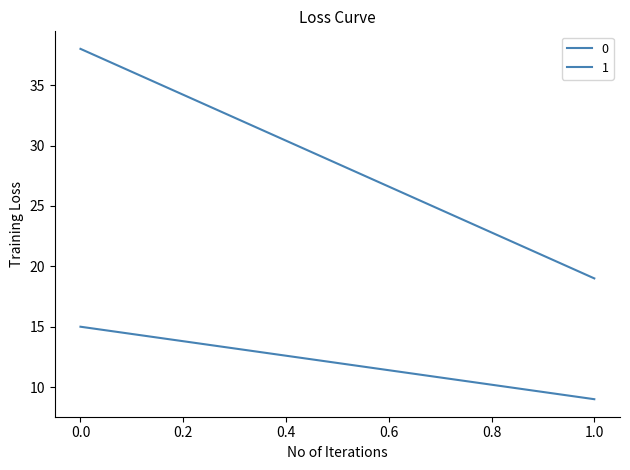

Which label corresponds to the smallest value in the chart?

1